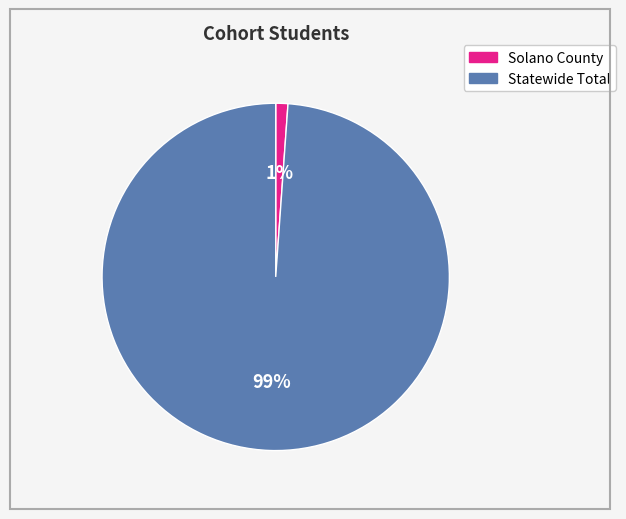

Which slice is the largest?

Statewide Total